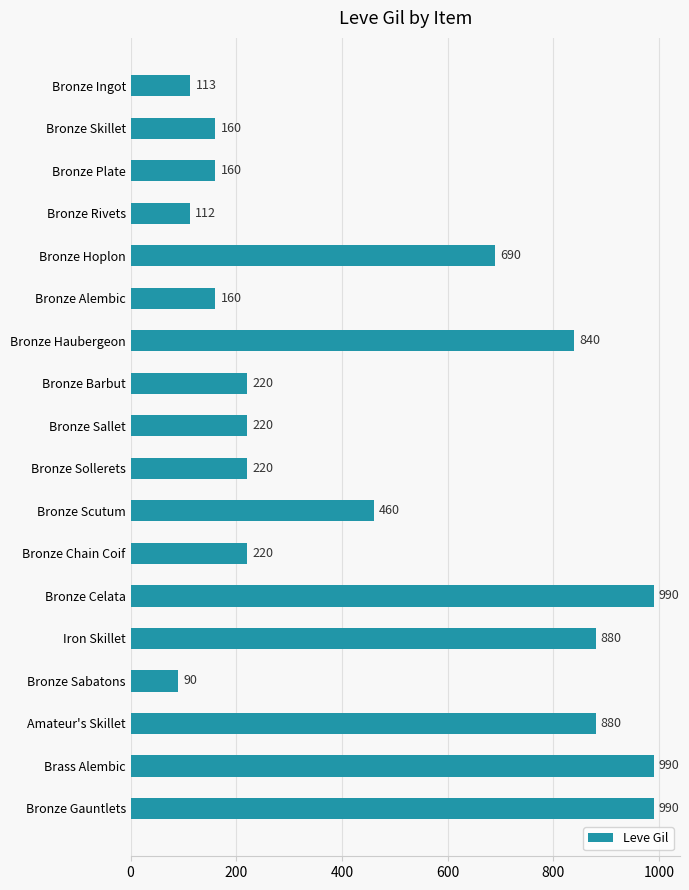

What position from the top is Brass Alembic?

17